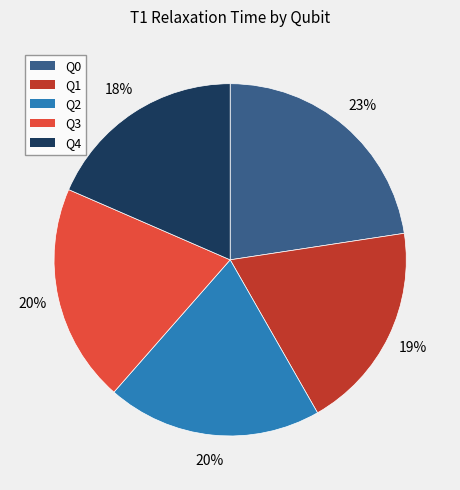

Which category has the smallest portion of the pie?

Q4